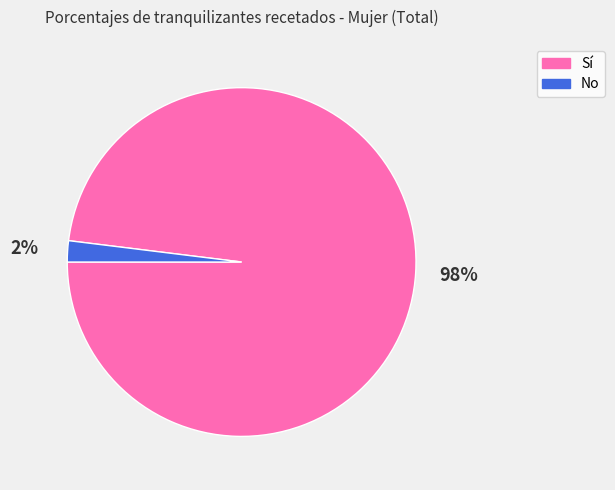

What is the smallest slice in the pie chart?

No